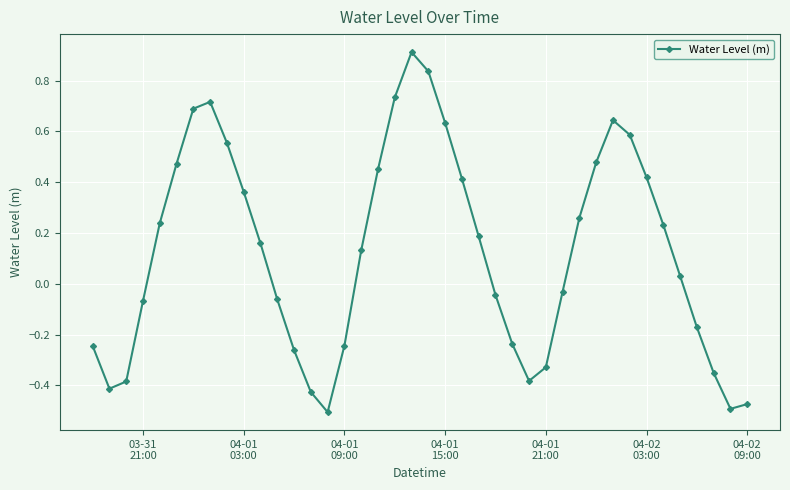

What is the value of the 20th point from the left?

0.9